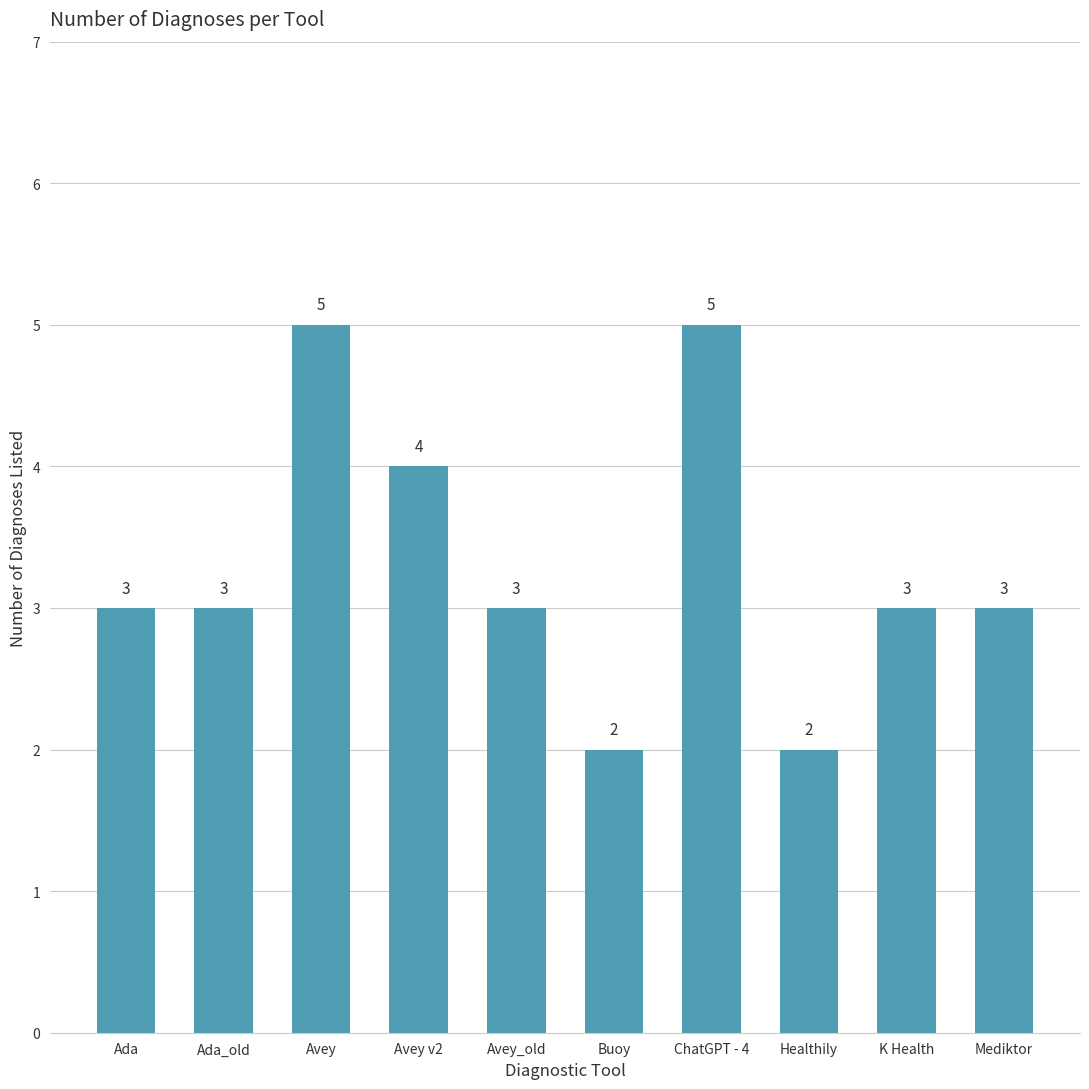

Does the chart contain any negative values?

No